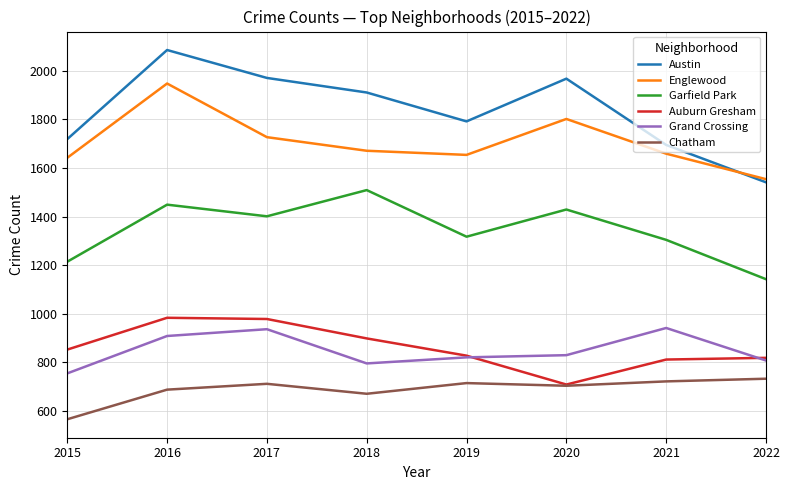

Does the chart have visible grid lines?

Yes